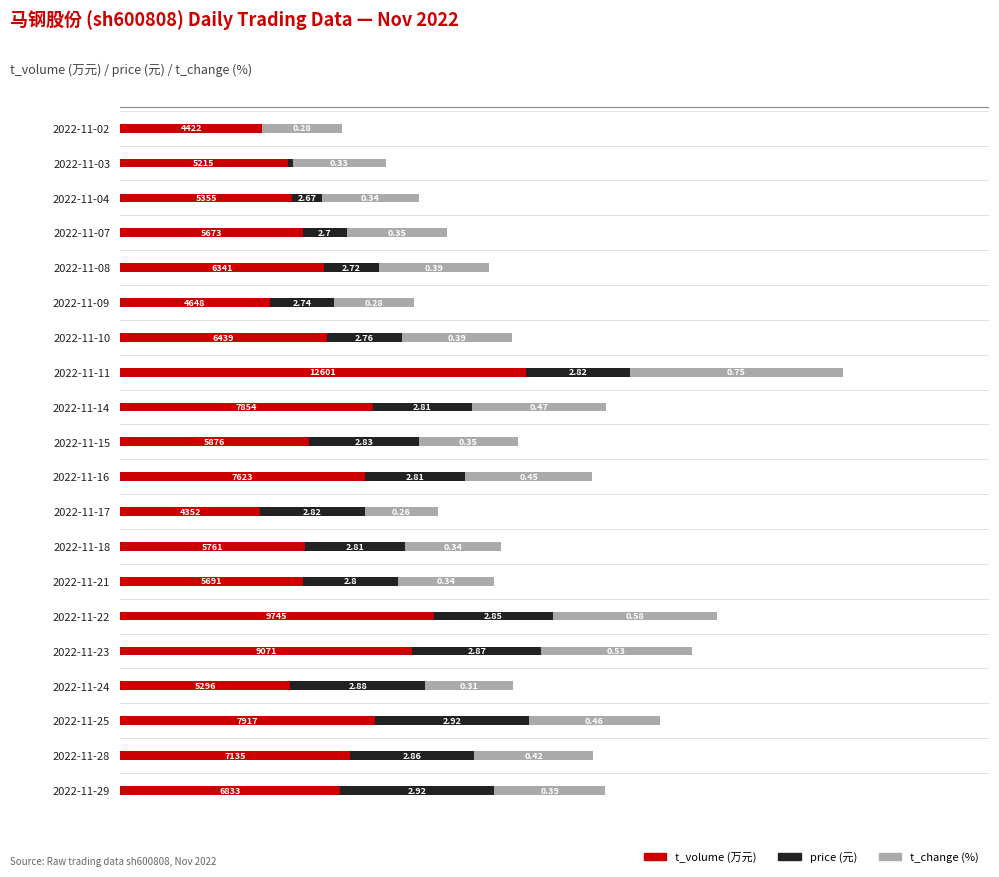

What are all the series names shown in the legend?

t_volume (万元), price (元), t_change (%)